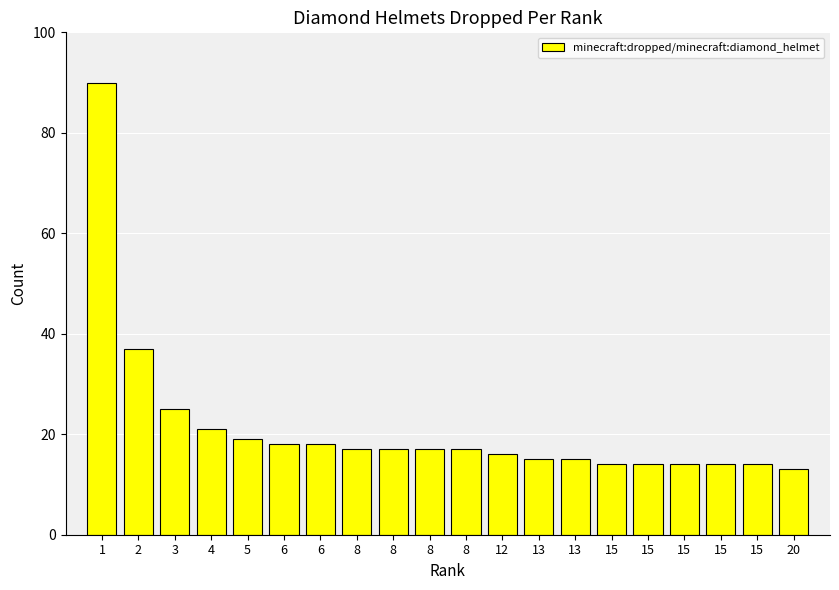

What value does the data have at 15, to the nearest 5?

15